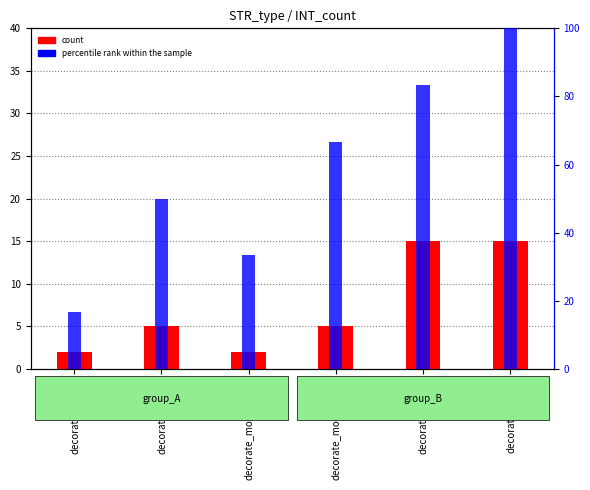

The value of count at decorate_tree_2 is 15.0. True or false?

True